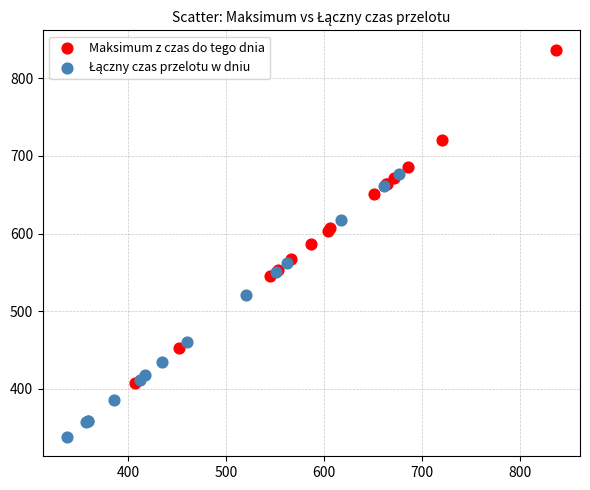

Which series has the largest Y range (max minus min)?

Maksimum z czas do tego dnia